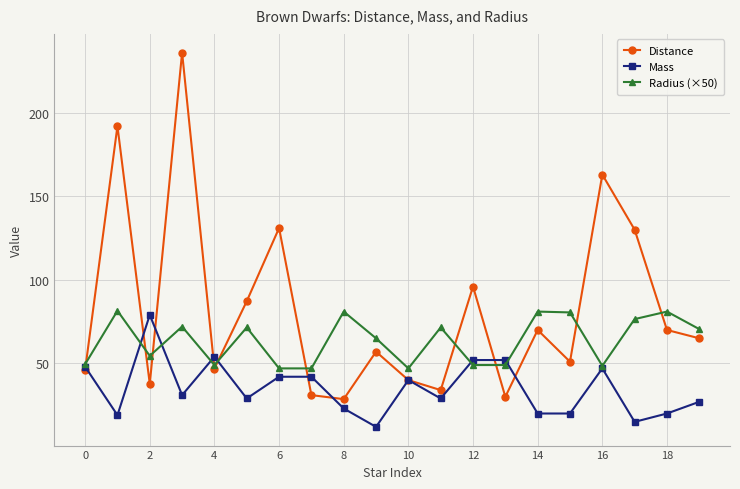

True or false: Distance has more than 2 interior local peaks.

True